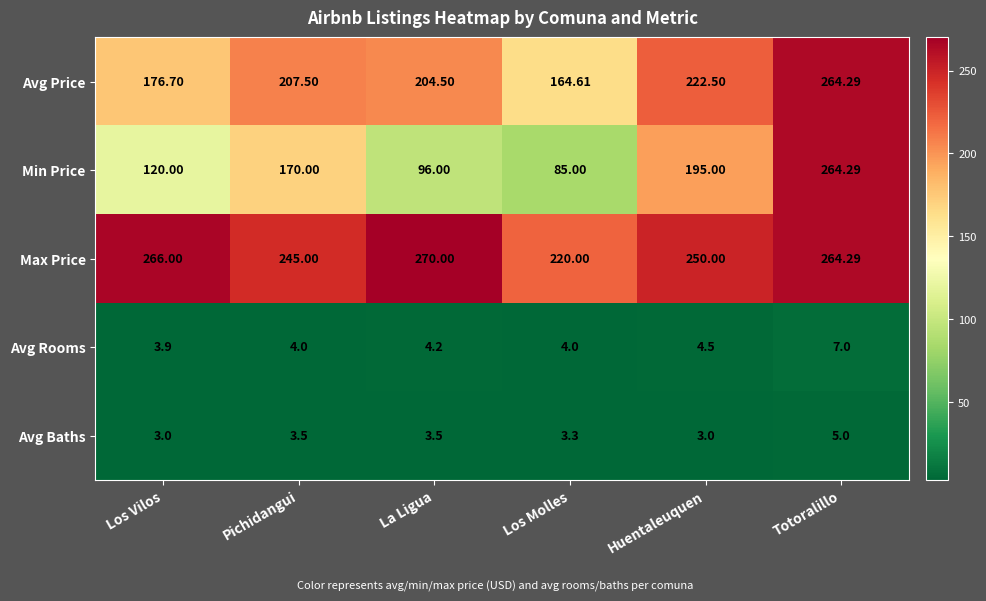

How many distinct data groups are displayed?

5